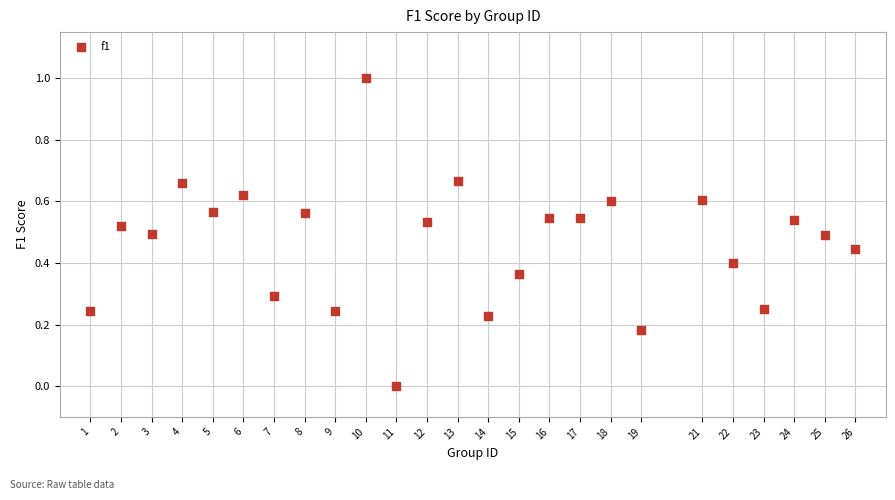

What is the range of X values (max minus min)?

25.0